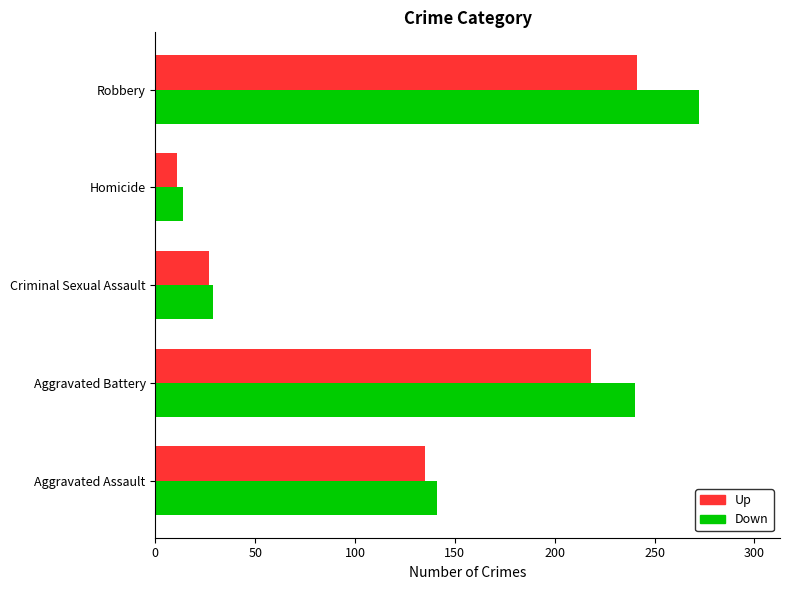

Which series has the largest total across all categories?

Down